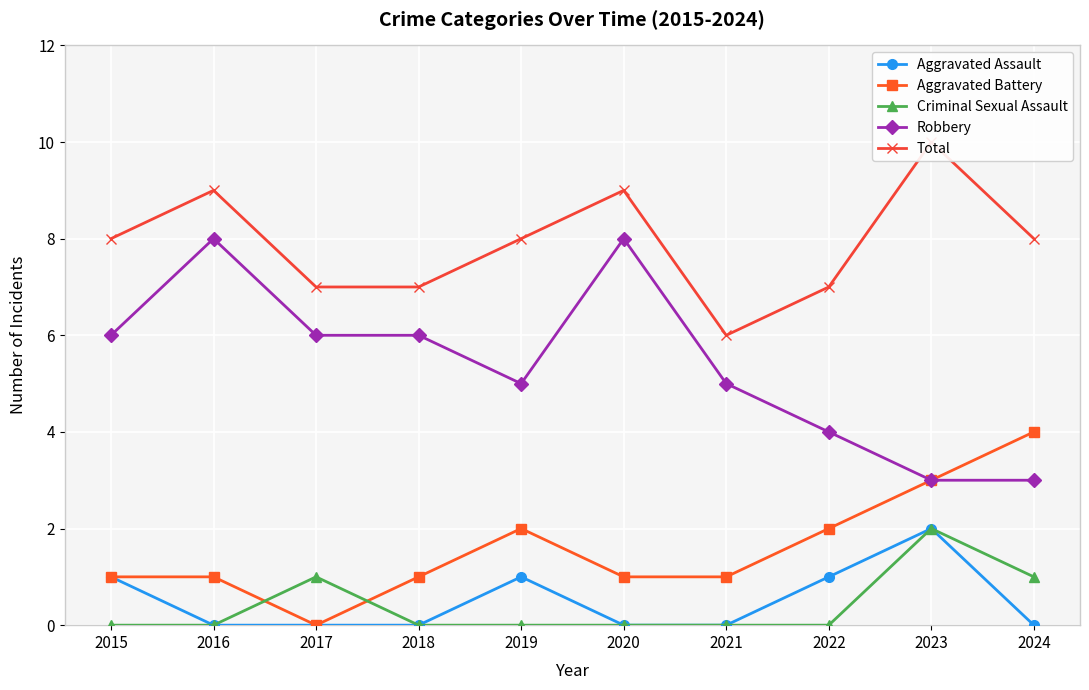

Where is the first local maximum for Criminal Sexual Assault?

2017